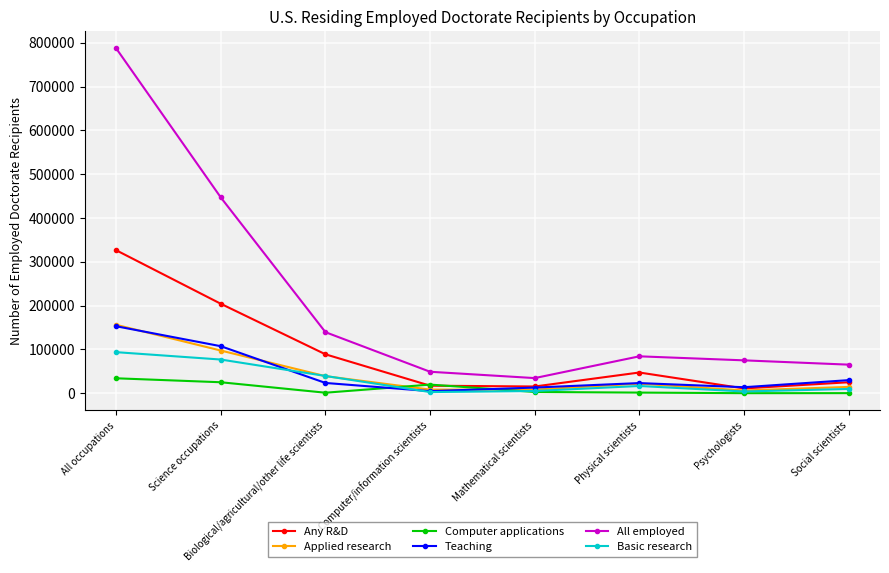

How many values in the All employed series are below 84150?

4